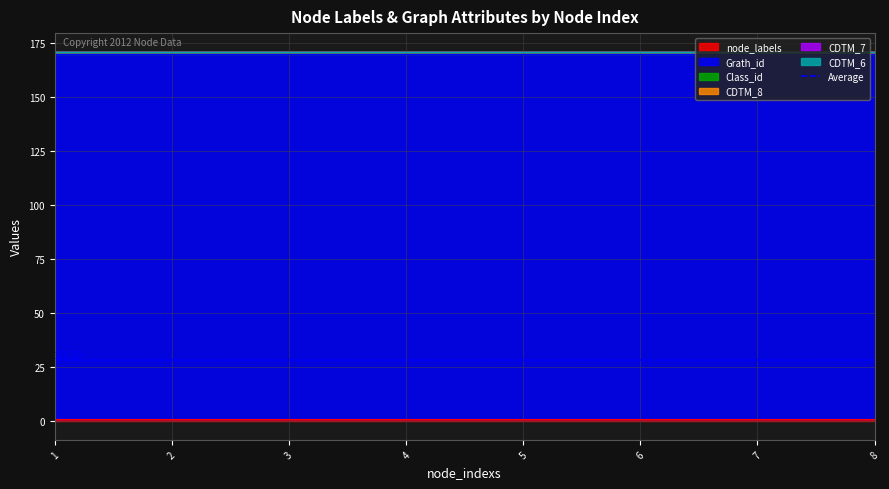

At which category does the chart reach its peak across all series?

1